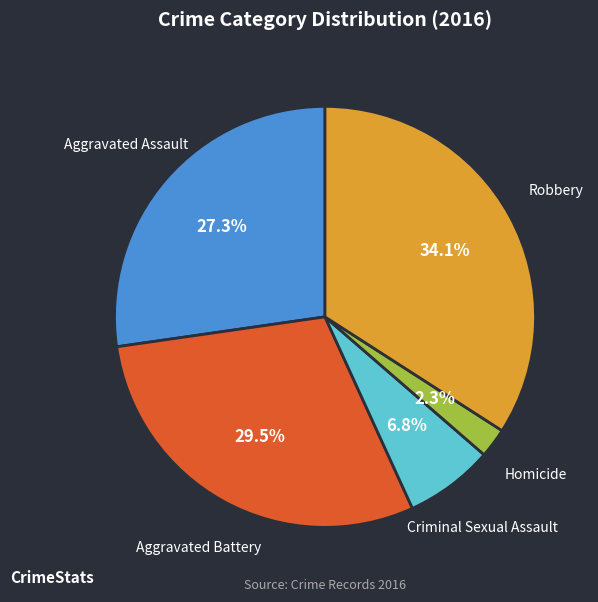

Count the number of slices in the pie.

5